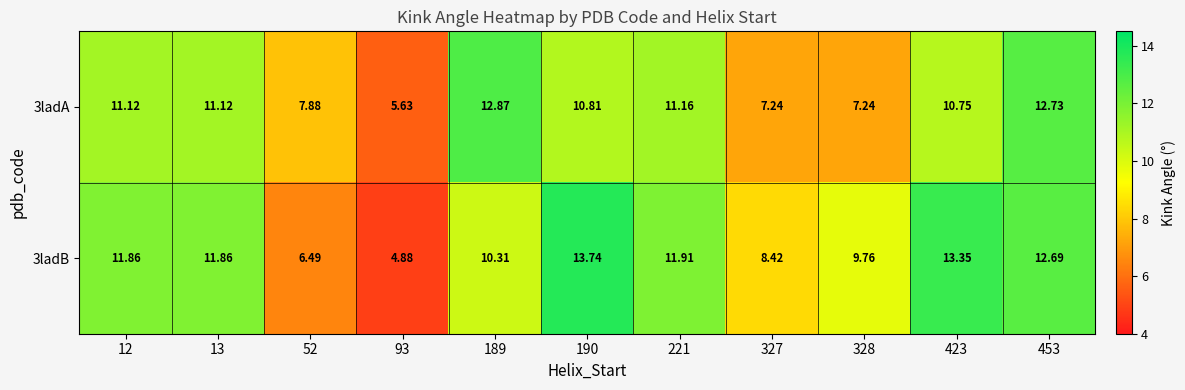

Is the value of 3ladA at 327 greater than the value of 3ladB at 328?

No